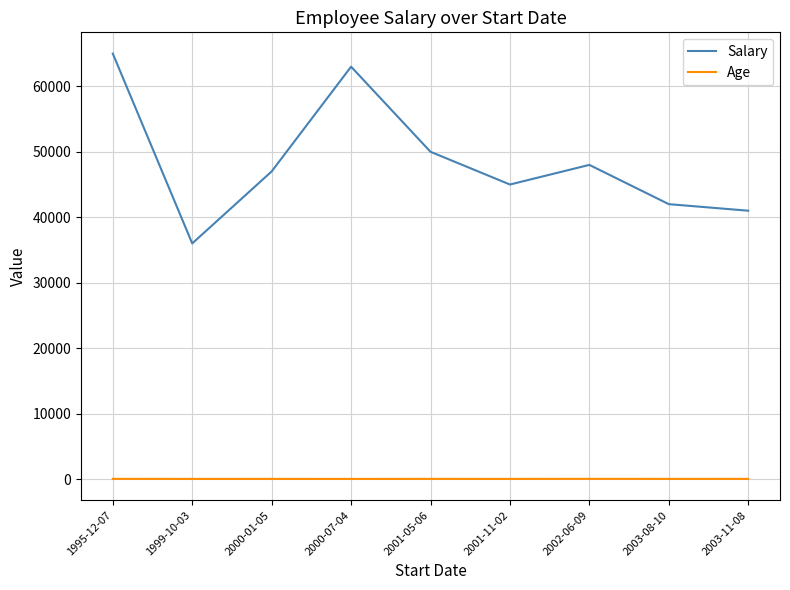

Which series has the widest spread of values?

Salary